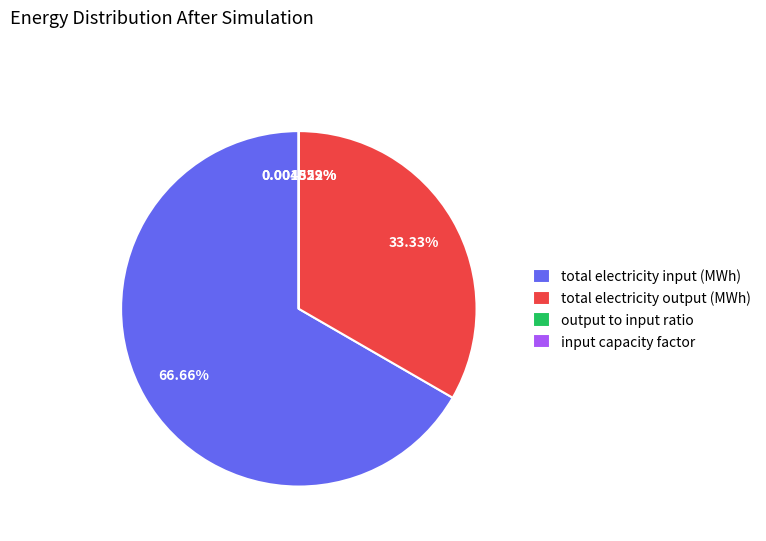

Which category accounts for the majority?

total electricity input (MWh)